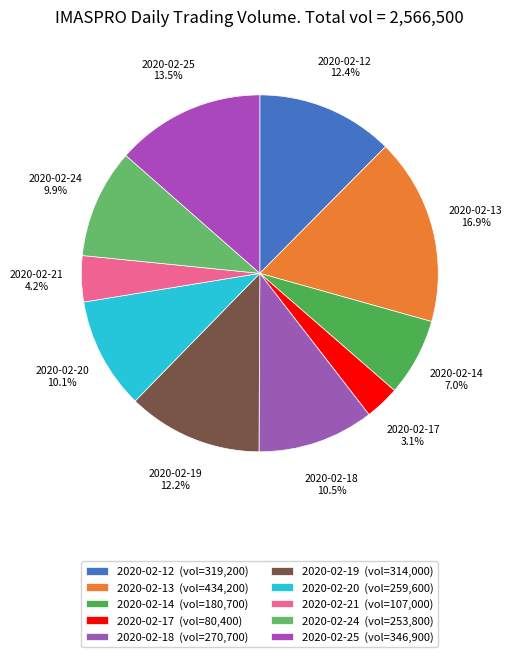

To the nearest percent, what portion does 2020-02-13 represent?

17%